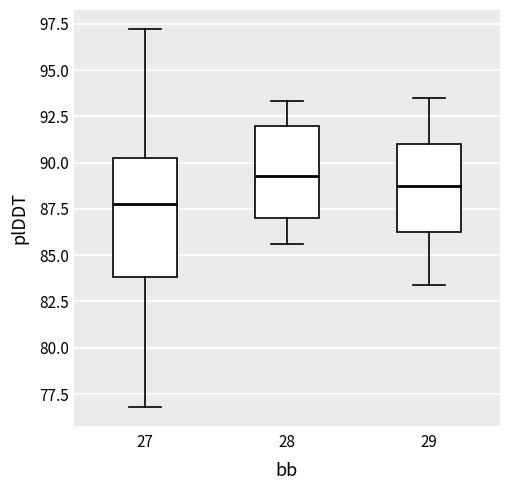

Reading left to right, read every box against the y-axis: the position of its median line, the range the box covers, and the ends of its whiskers. The values are not printed on the chart, so give them approximately, as read against the axis.

27: median 88.0, box 84.0 to 90.5, whiskers 77.0 to 97.0
28: median 89.5, box 87.0 to 92.0, whiskers 85.5 to 93.5
29: median 89.0, box 86.5 to 91.0, whiskers 83.5 to 93.5